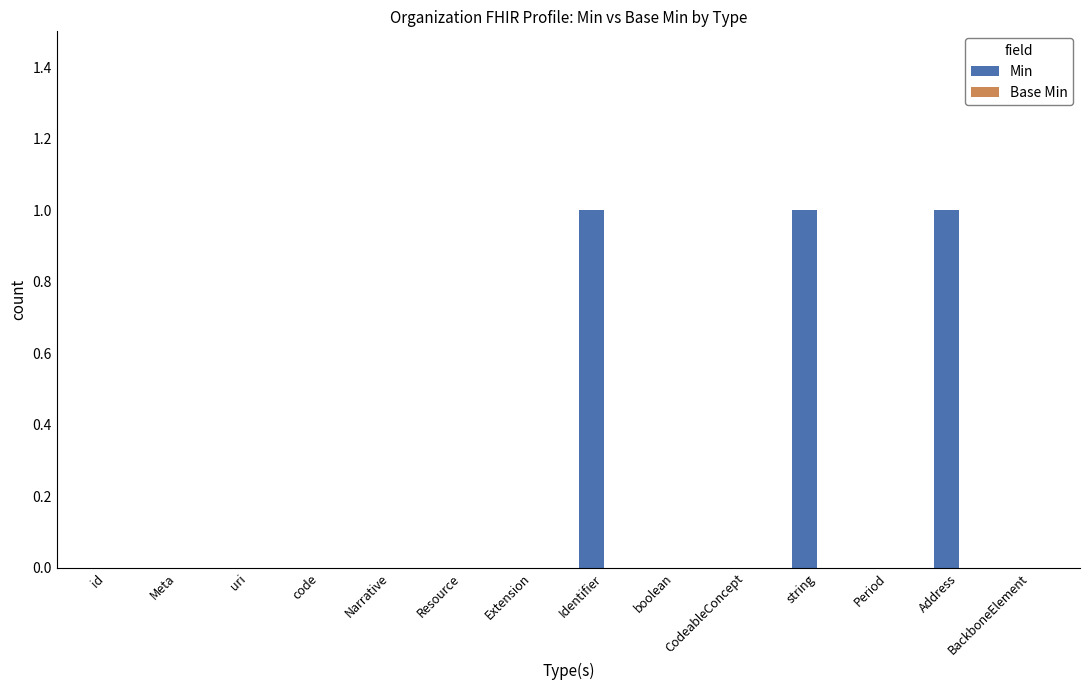

Between Identifier and Meta, which is larger?

Identifier